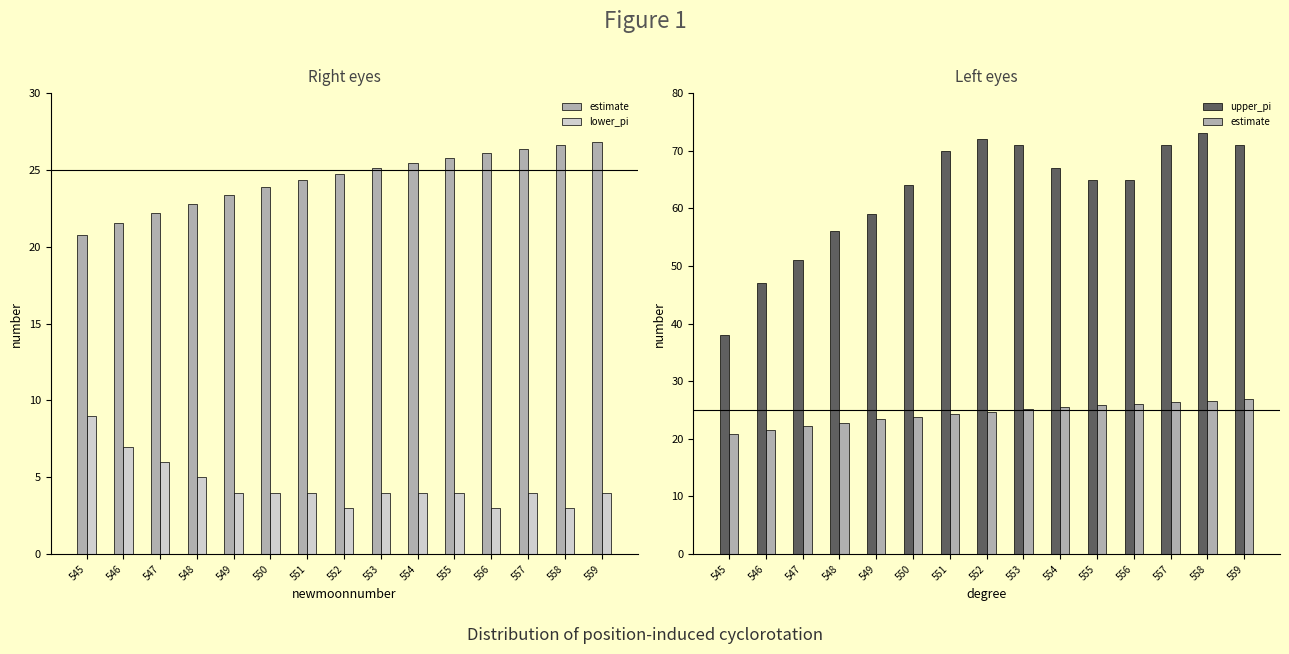

List the series in order of their overall mean, highest first.

upper_pi, estimate, lower_pi